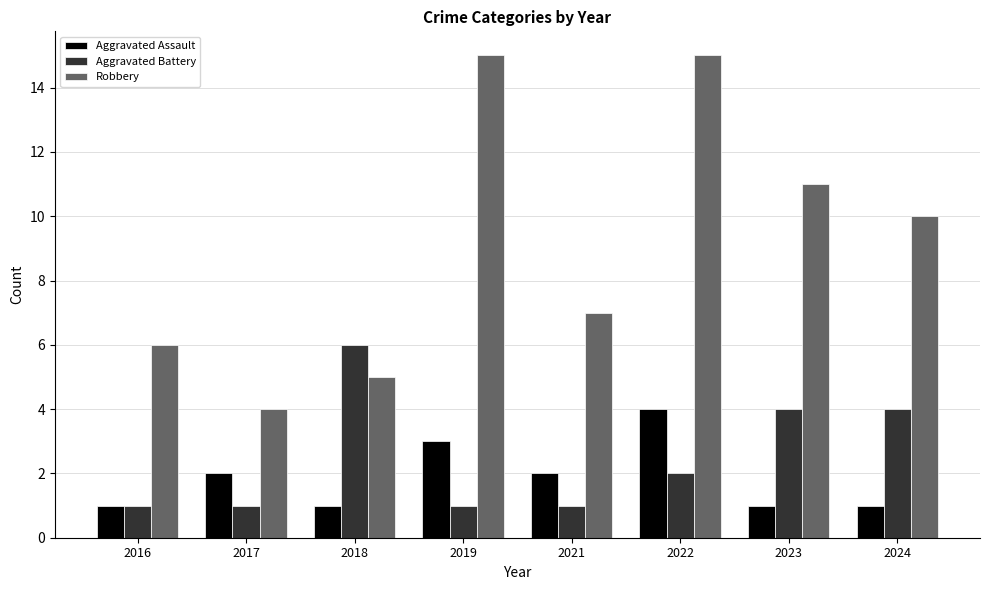

What is the maximum value shown in the chart?

15